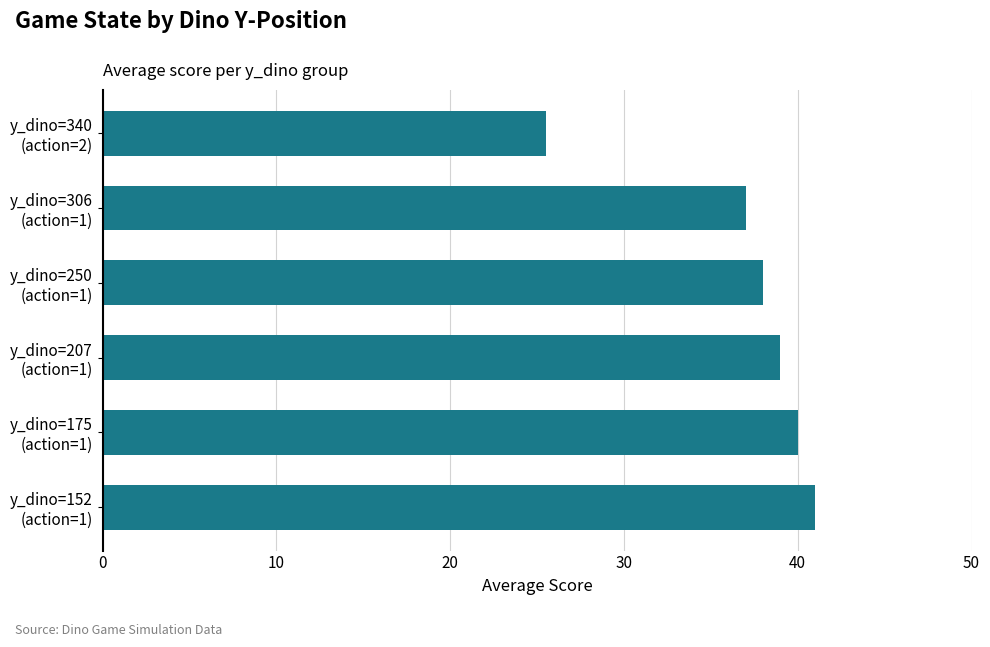

What is the value of the 4th bar from the top?

39.0